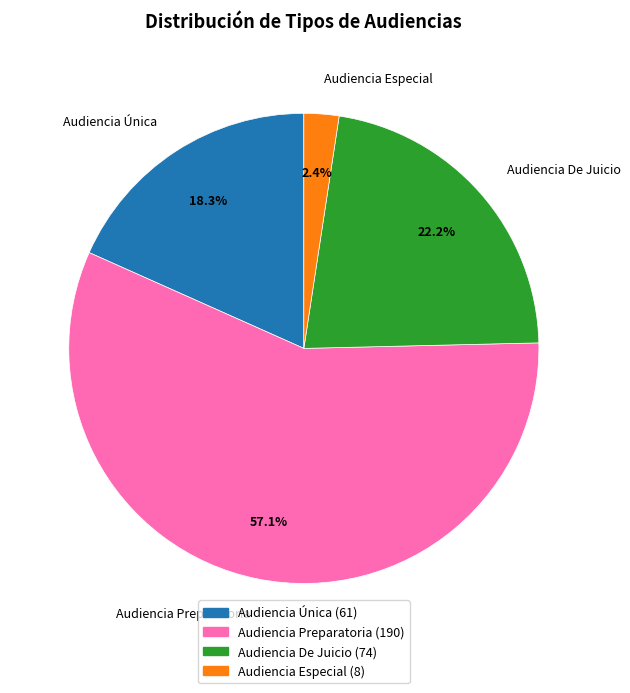

Between Audiencia Única and Audiencia Preparatoria, which is larger?

Audiencia Preparatoria